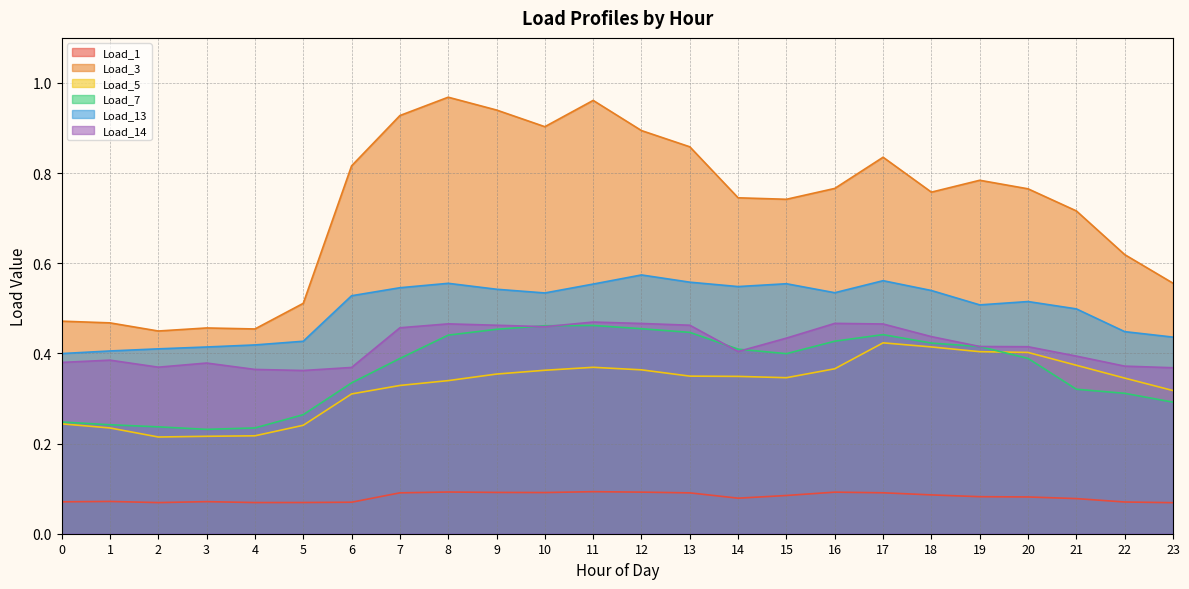

At which category is the sum across all series the highest?

11